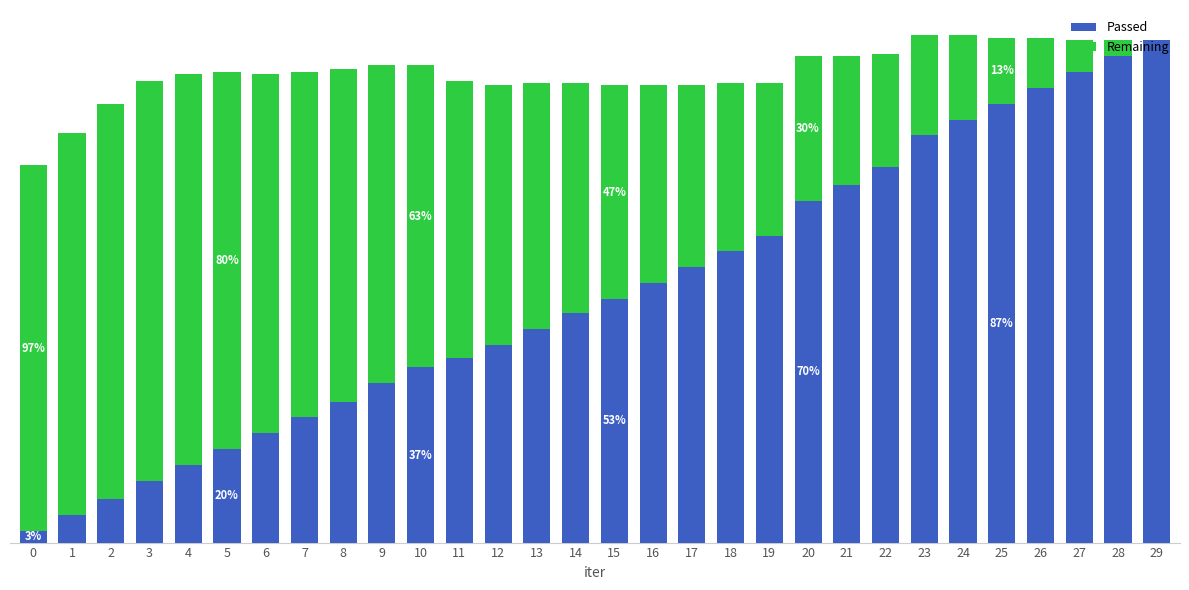

What are all the series names shown in the legend?

Passed, Remaining